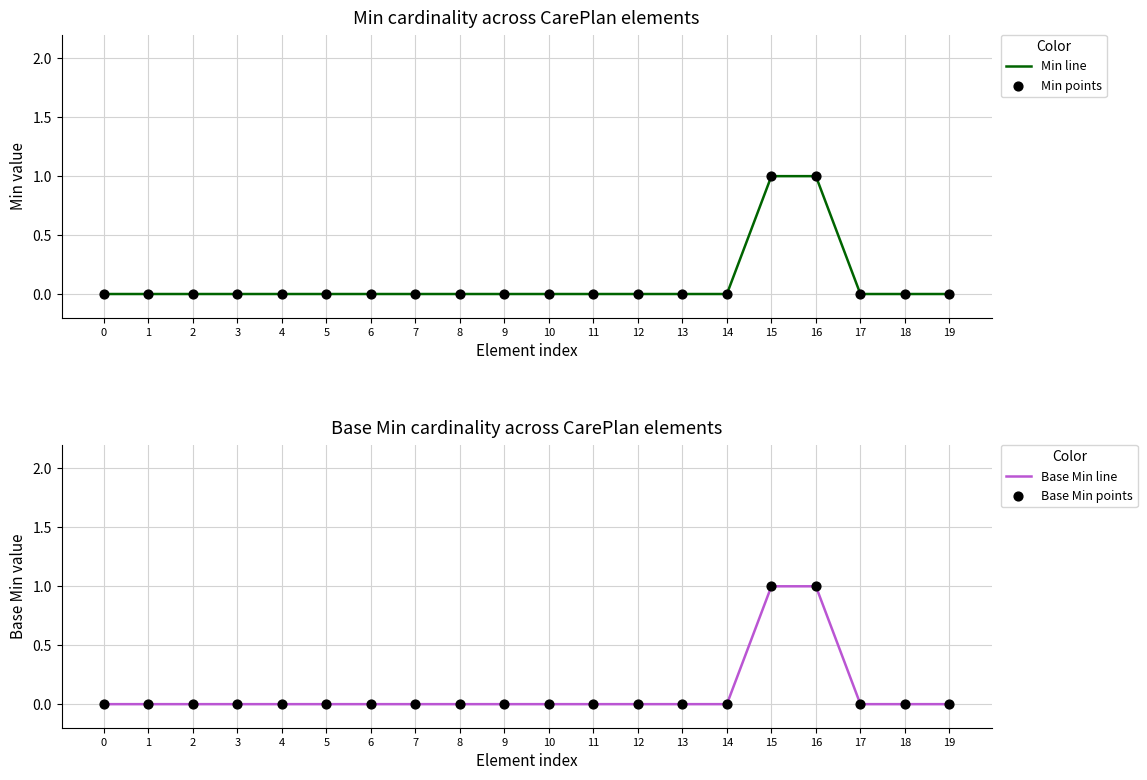

Which series contains the highest Y value?

Min line